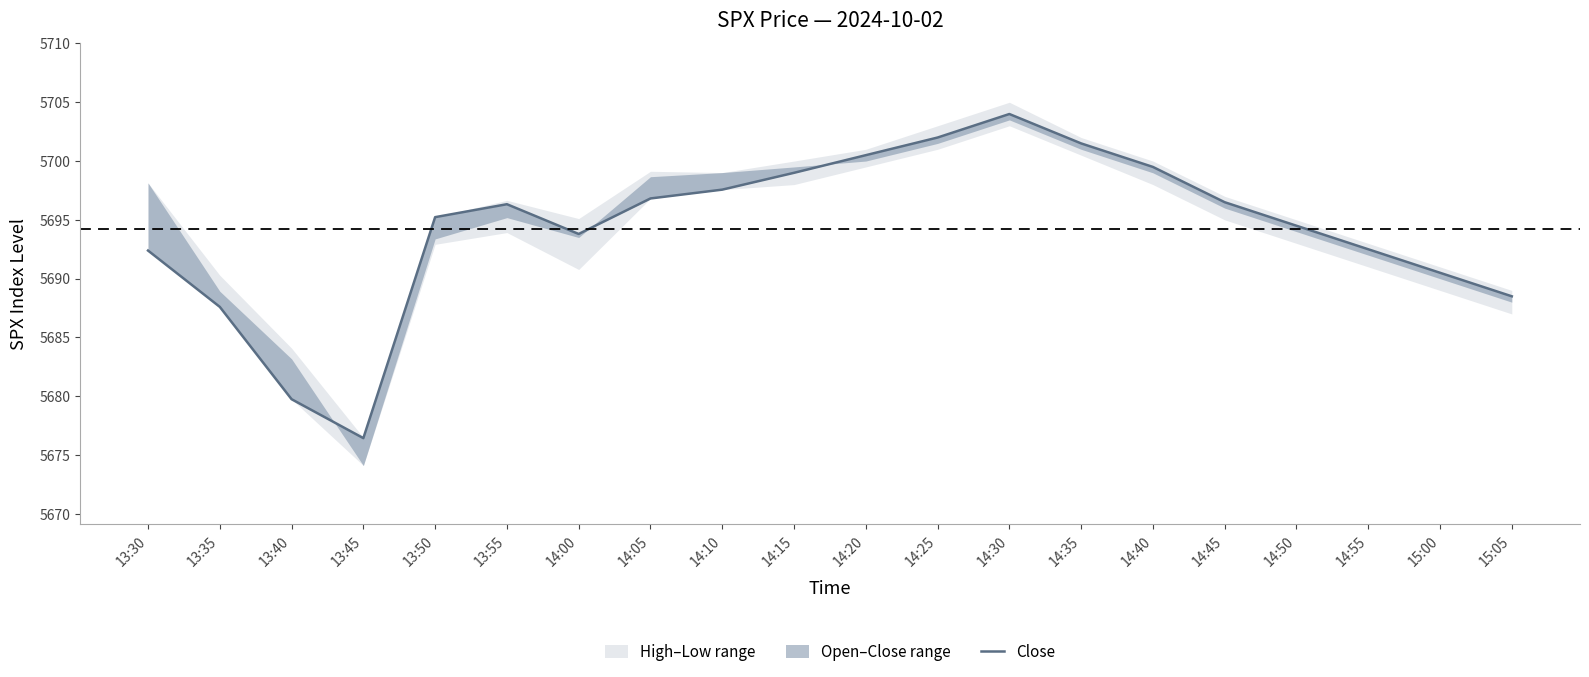

How many points are lower than both their immediate neighbors (excluding endpoints)?

2